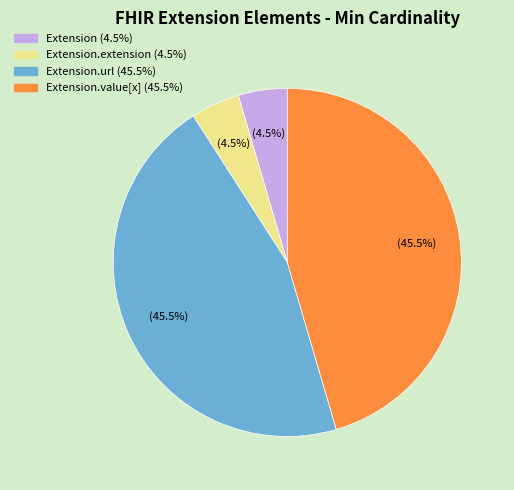

Does any single category account for the majority?

No